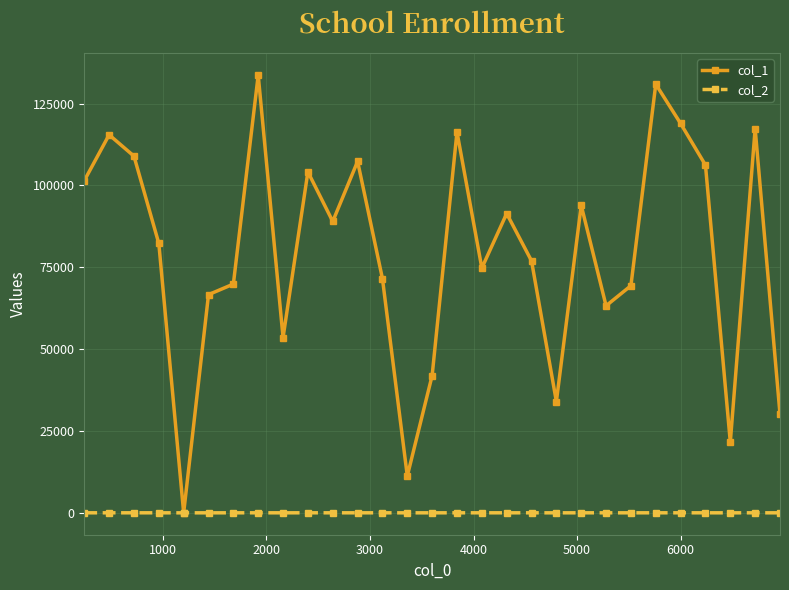

List the series in order of their overall mean, highest first.

col_1, col_2